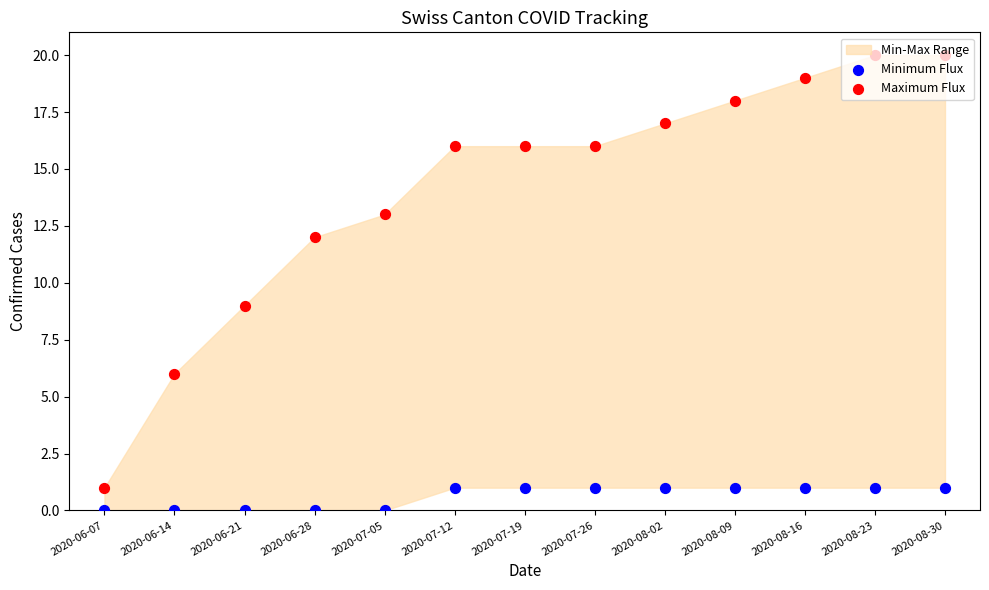

At which category is the sum across all series the highest?

2020-08-23